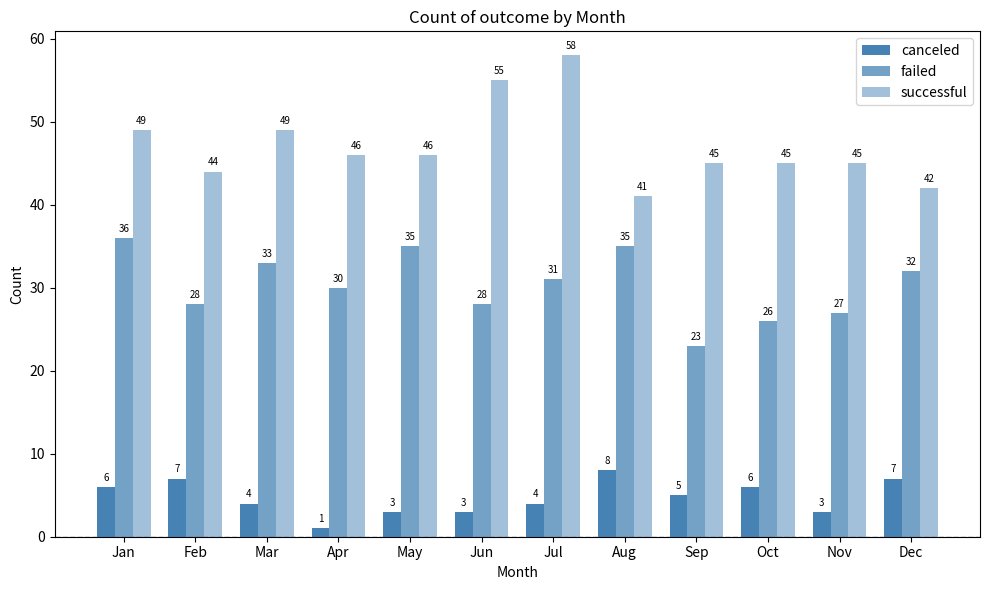

What is the greatest value displayed?

58